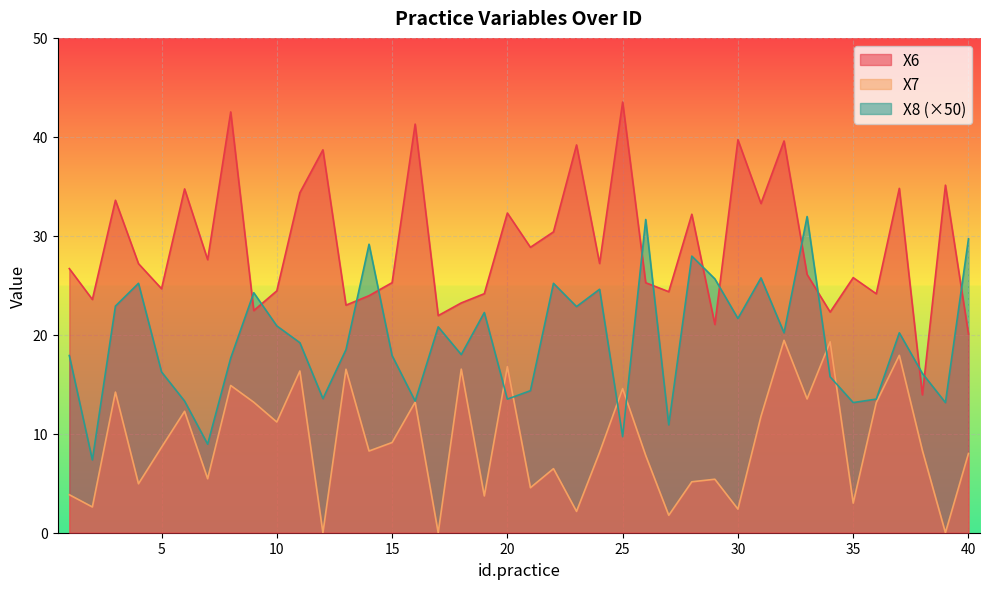

Where does the X6 series first go above 27?

3